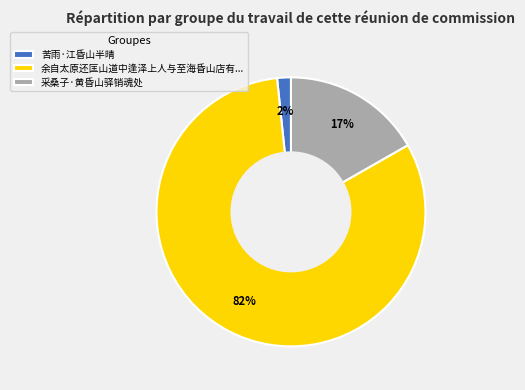

Do 苦雨·江昏山半晴 and 采桑子·黄昏山驿销魂处 together represent more than half of the pie?

No